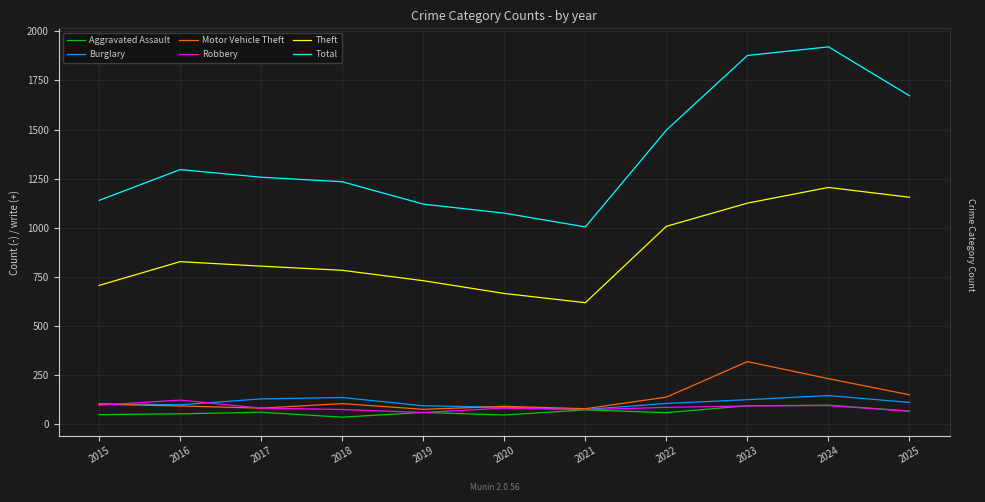

Between 2020 and 2022, which series saw the biggest shift?

Total